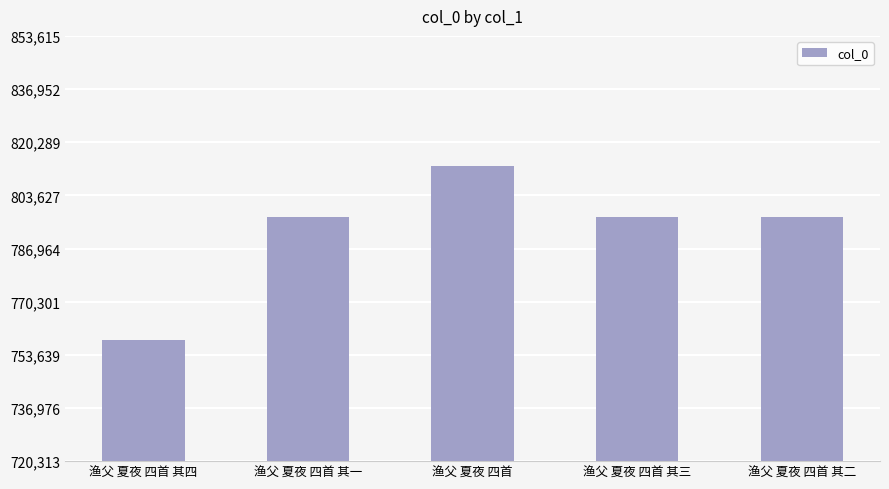

What is the label of the 1st bar from the left?

渔父 夏夜 四首 其四